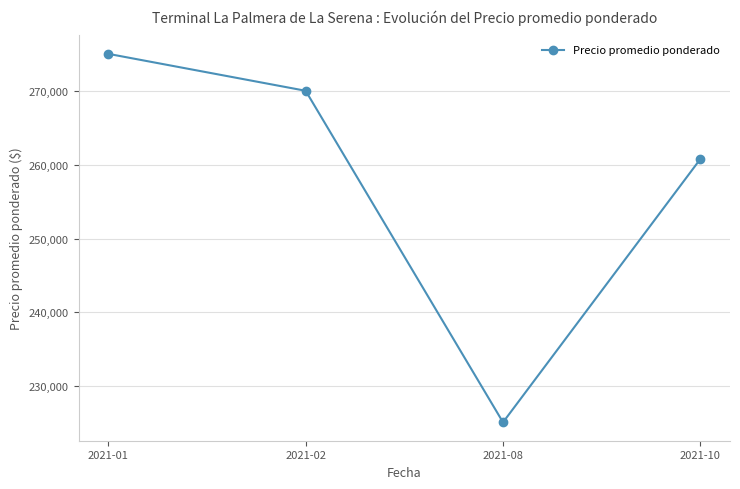

List the labels in order of value, largest first.

2021-01, 2021-02, 2021-10, 2021-08